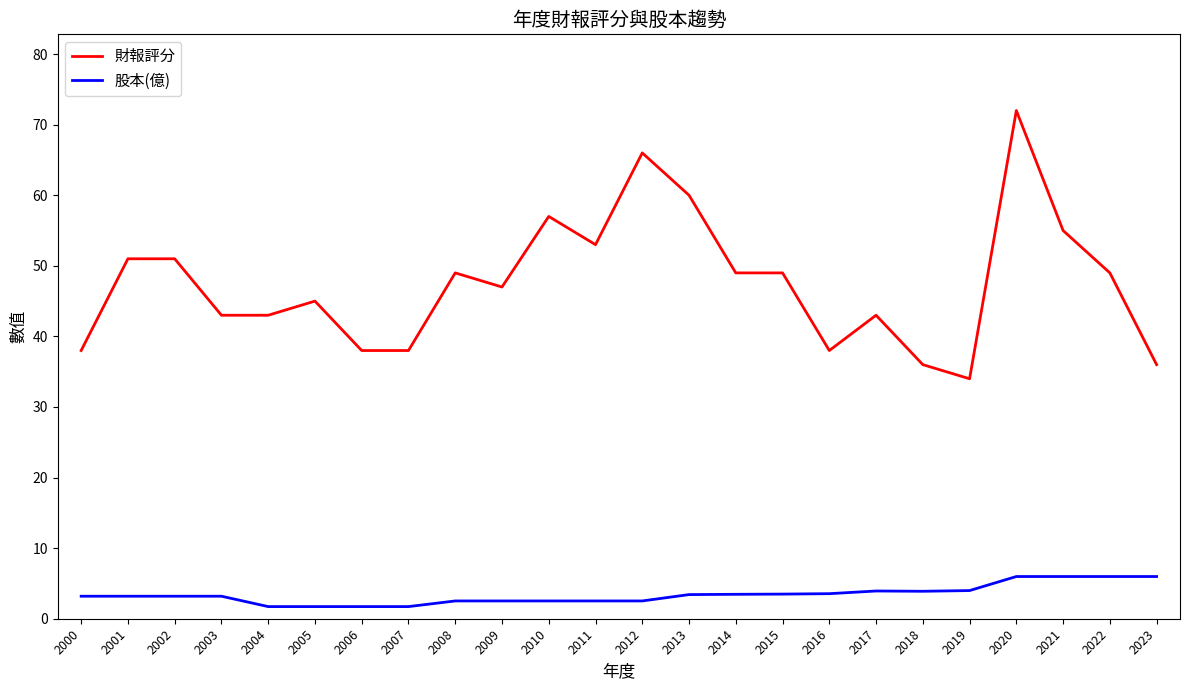

The 股本(億) series shows 2.5 at 2012. True or false?

True